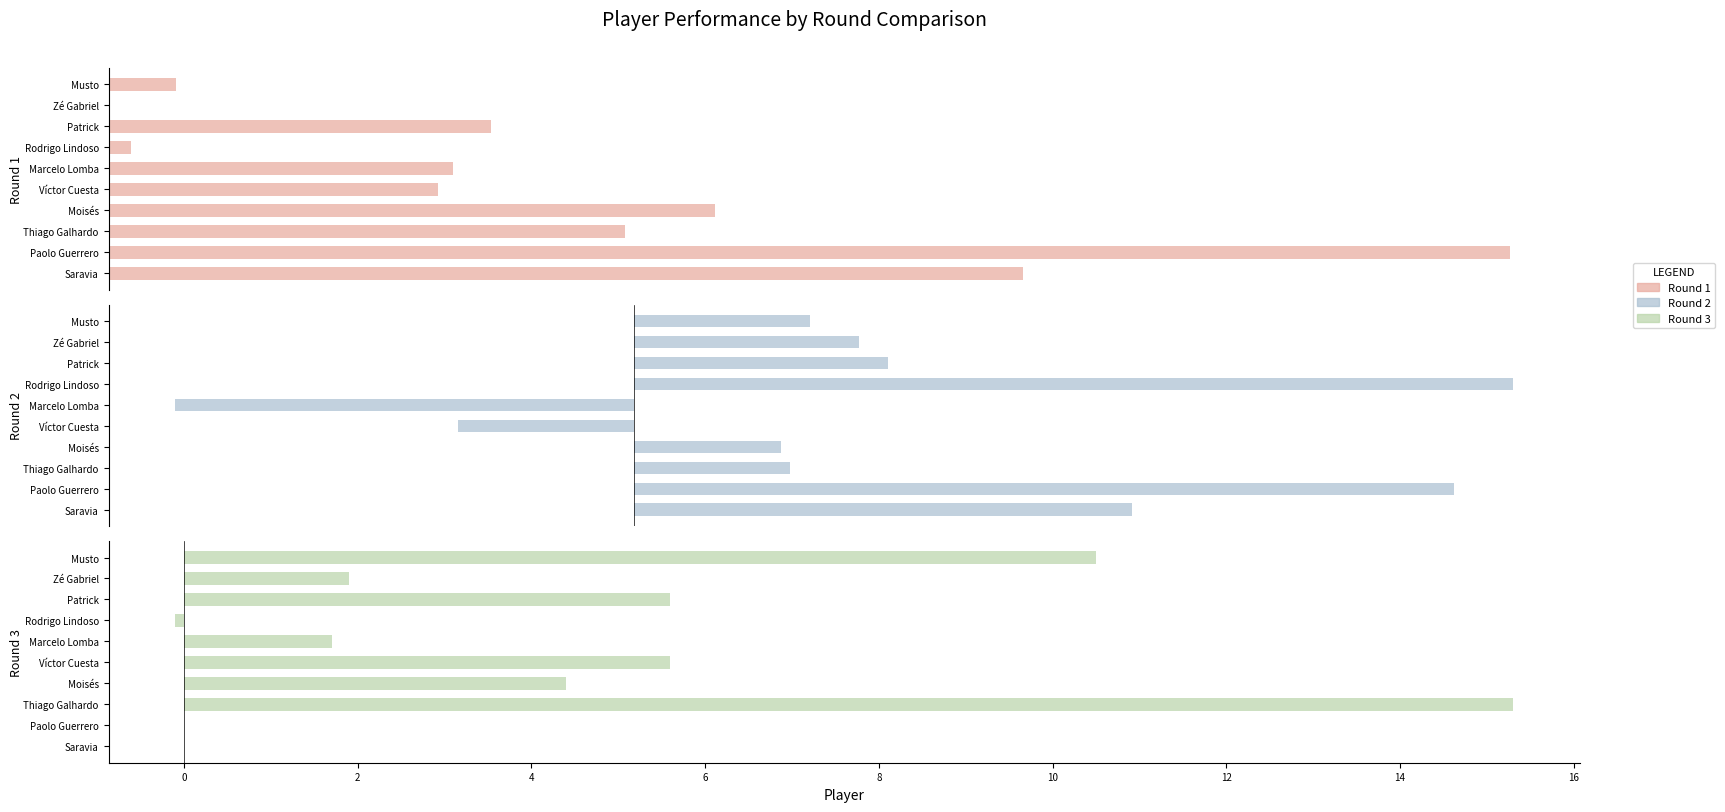

Is it true that Round 3 equals 5.6 at Patrick?

True